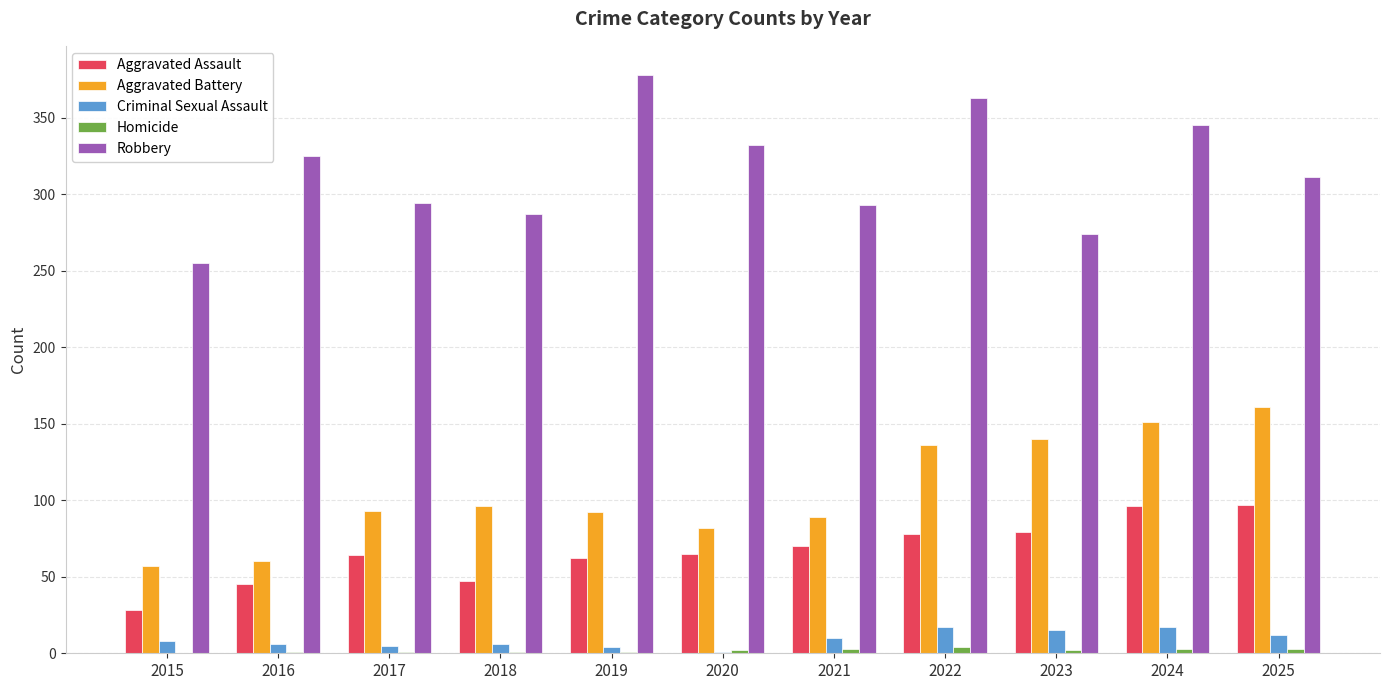

How many distinct data groups are displayed?

5